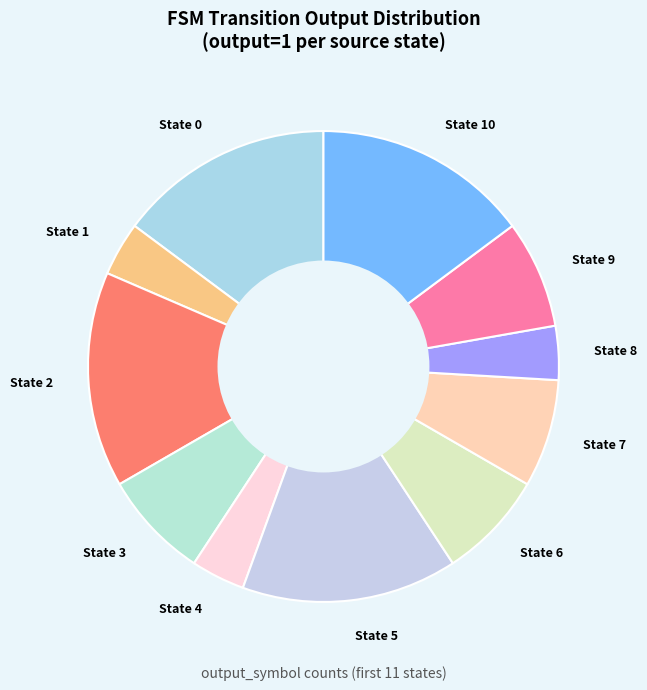

What is the ratio of the value at State 7 to the value at State 8?

2.0